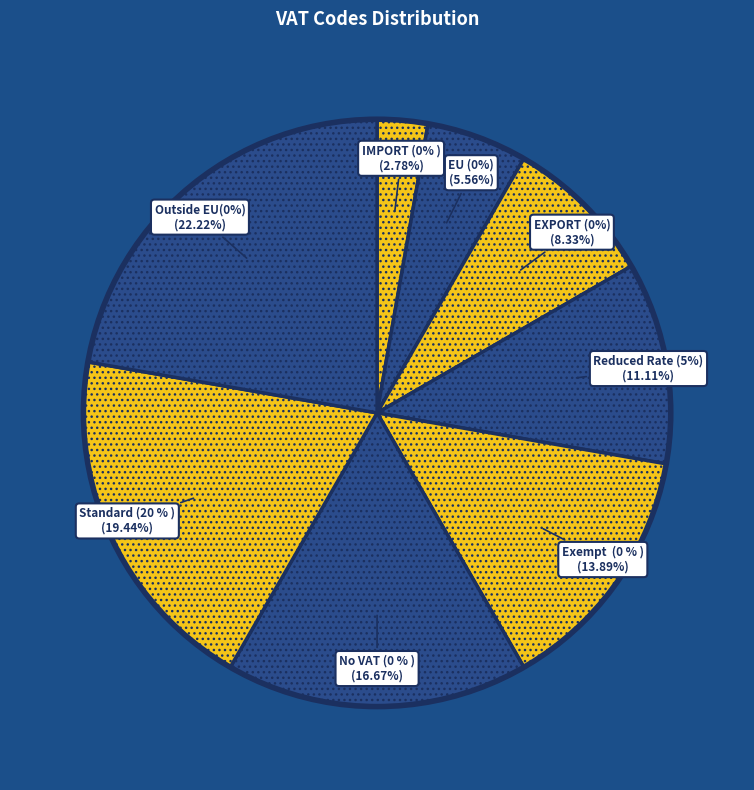

Between No VAT (0 % ) and Standard (20 % ), which is larger?

Standard (20 % )